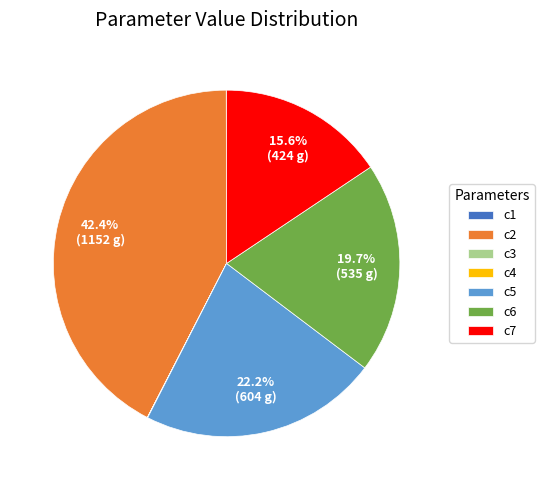

What percentage is NOT represented by c5?

77.8%